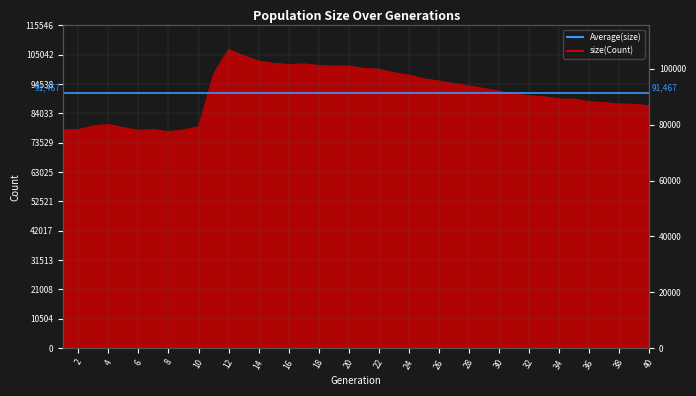

What is the value of the 10th point from the left?

79341